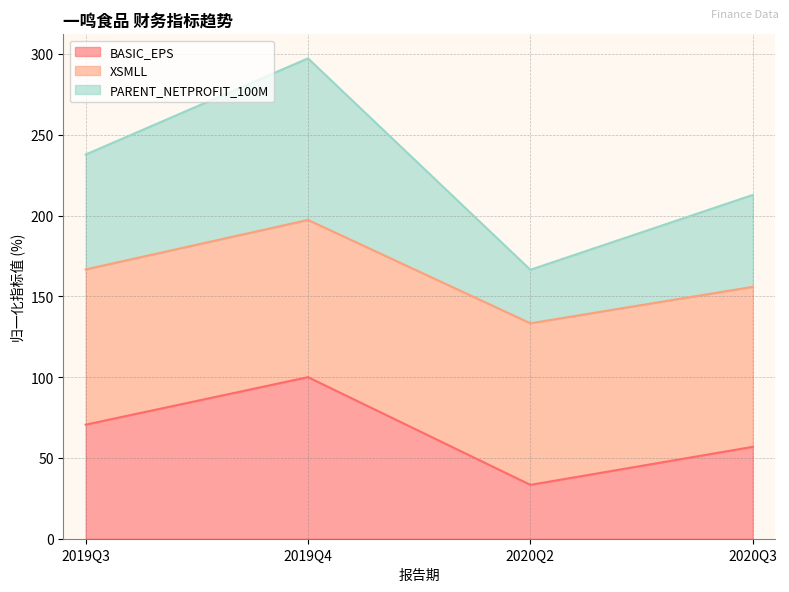

What is the label of the 2nd point from the left?

2019Q4